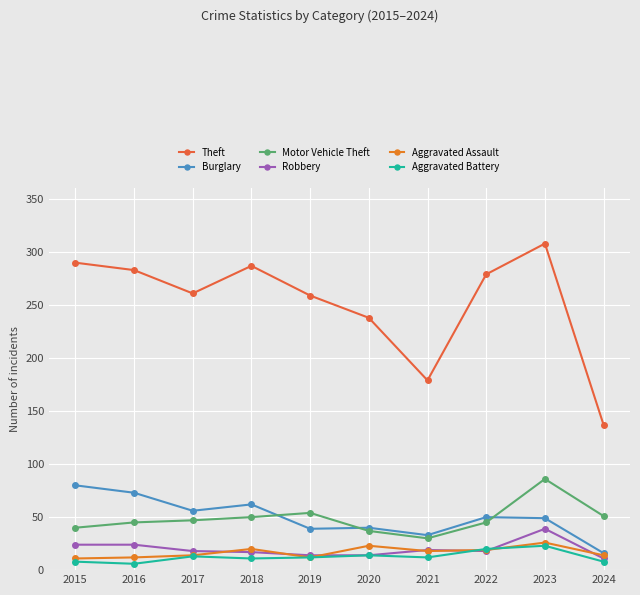

Rank the categories by Aggravated Assault value from lowest to highest.

2015, 2016, 2019, 2017, 2024, 2021, 2022, 2018, 2020, 2023